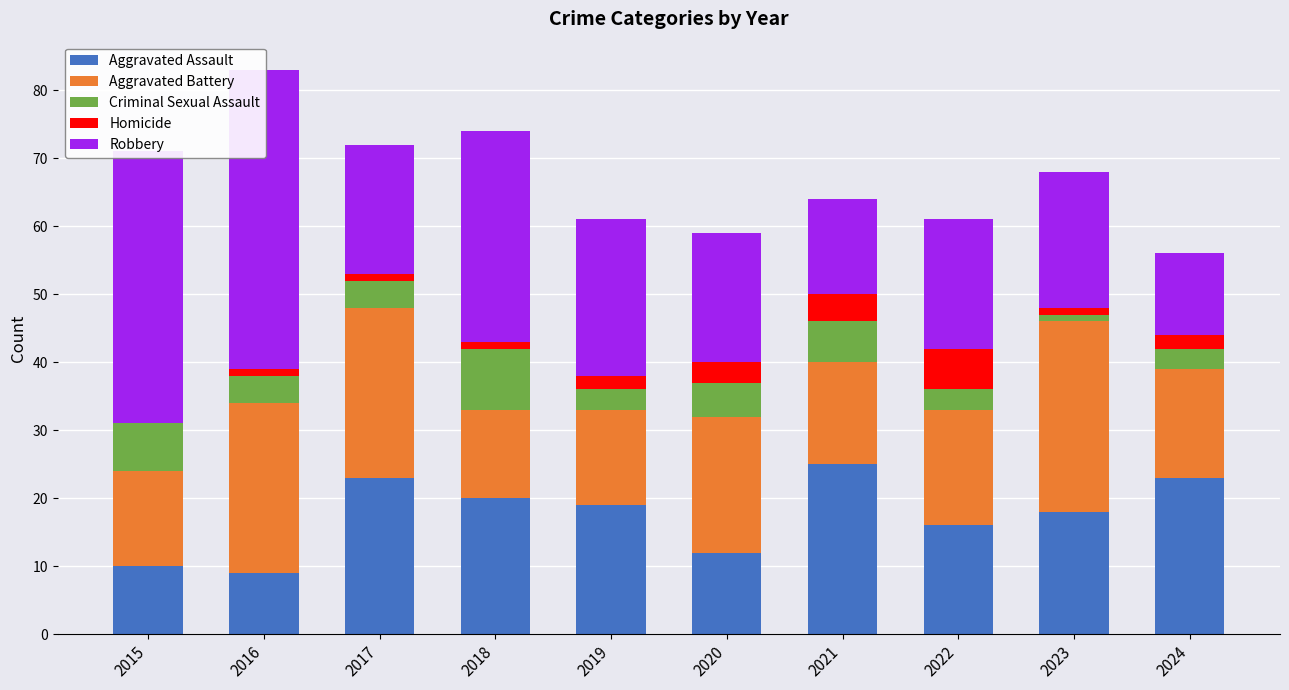

True or false: Robbery has a value of 23 at 2019.

True